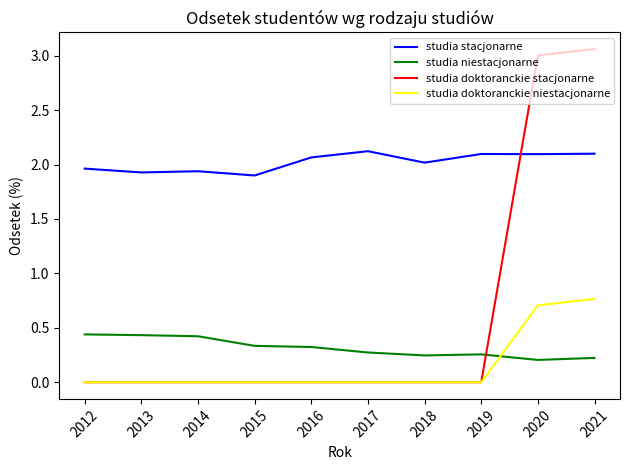

At how many categories does at least one series exceed 2?

6